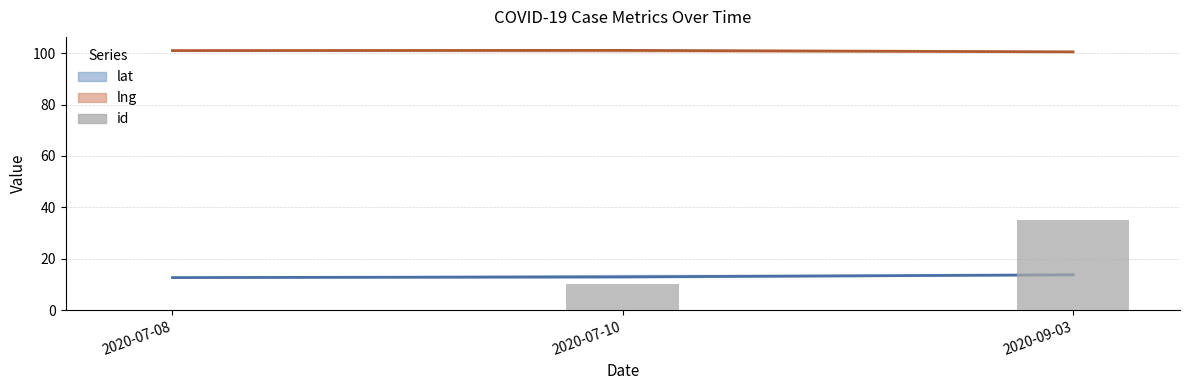

Between 2020-07-08 and 2020-09-03, which series saw the biggest shift?

id